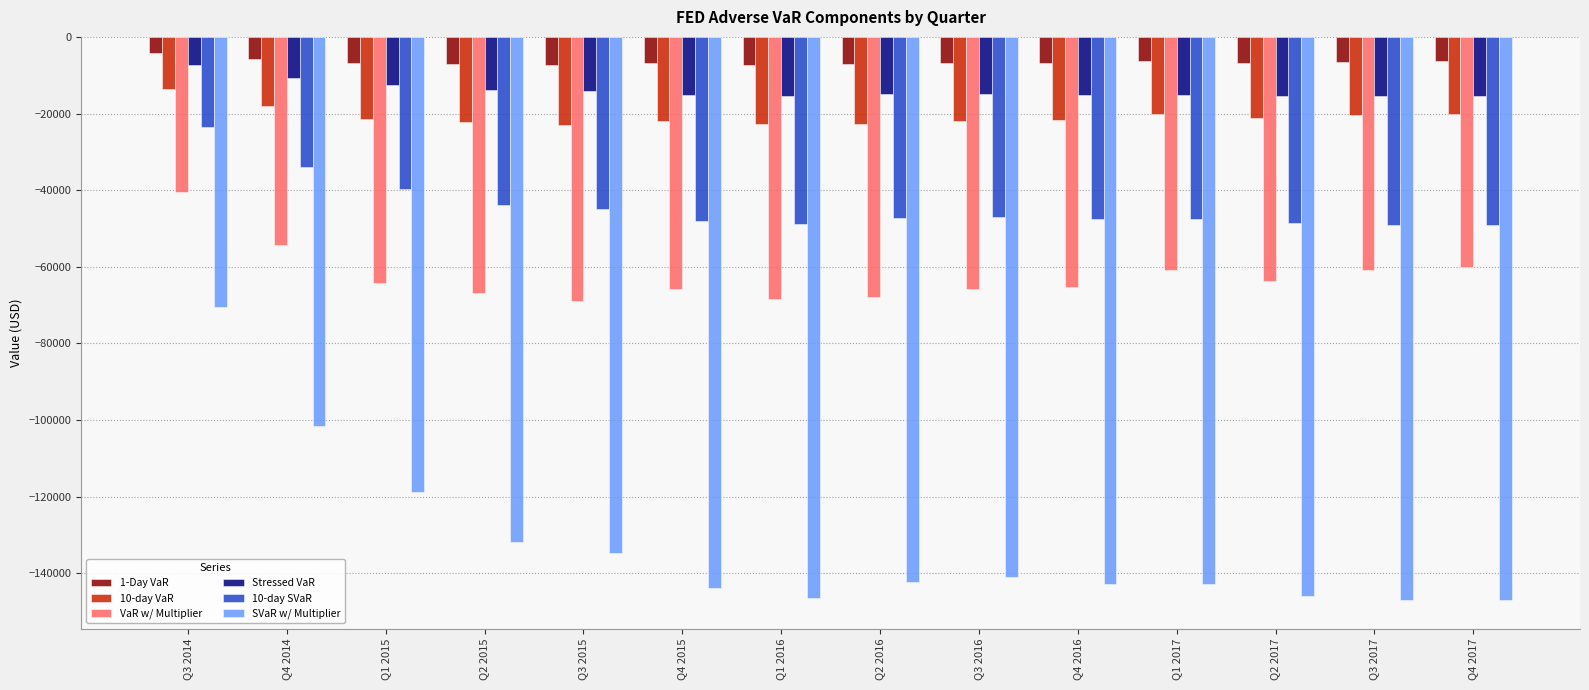

What is the minimum value shown in the chart?

-147113.9